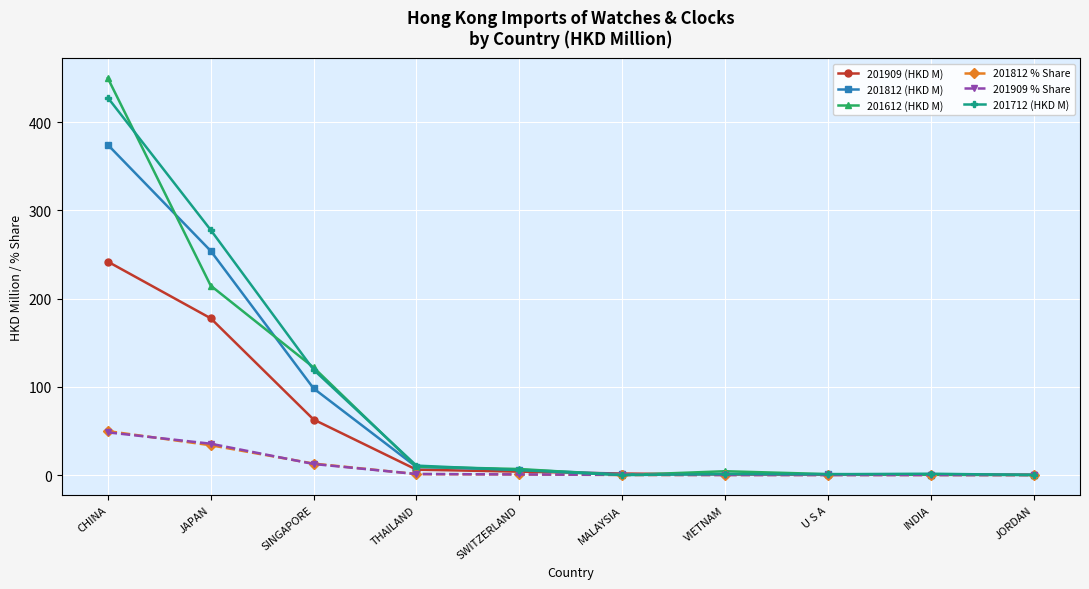

Is the value of 201712 (HKD M) at THAILAND greater than the value of 201909 % Share at JORDAN?

Yes